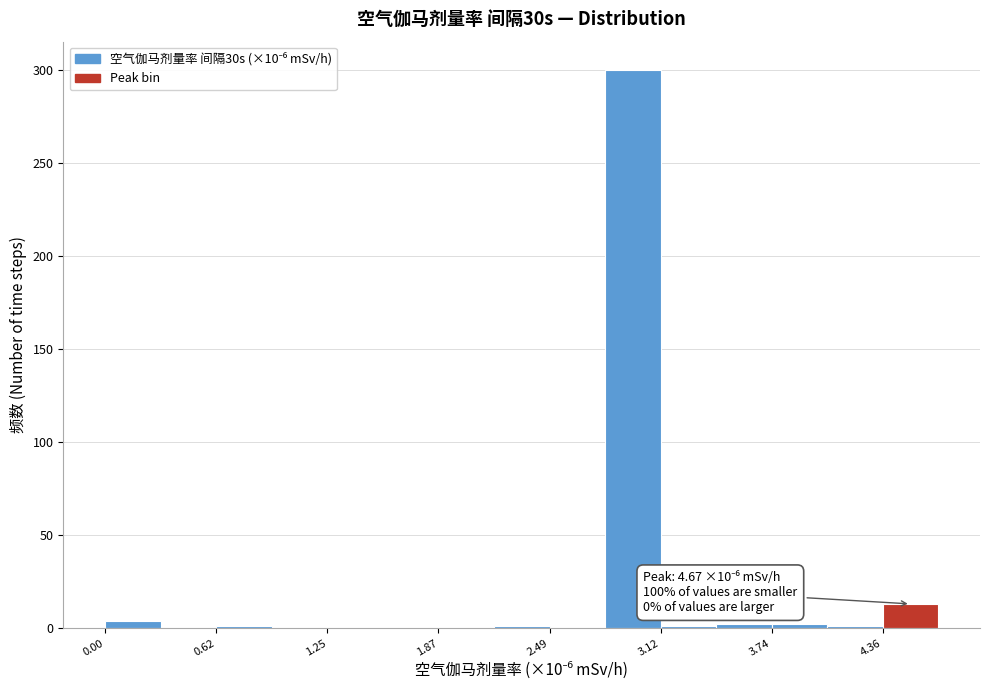

Read against the x-axis, roughly where is the centre of the tallest bar?

3.0